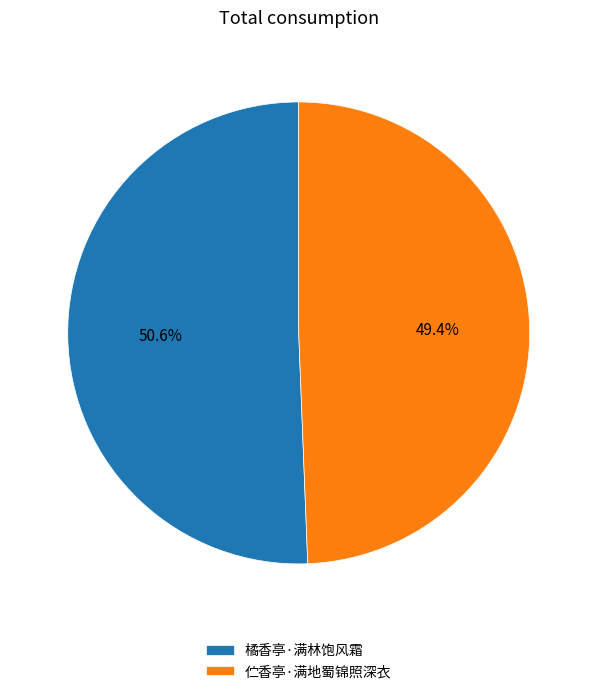

How many segments does this pie chart have?

2